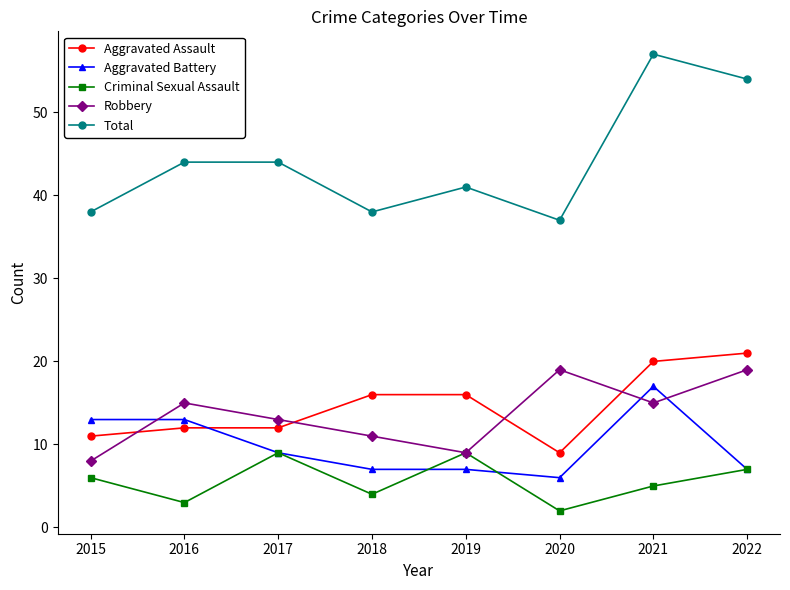

Rank the series at 2020 from highest to lowest value.

Total, Robbery, Aggravated Assault, Aggravated Battery, Criminal Sexual Assault